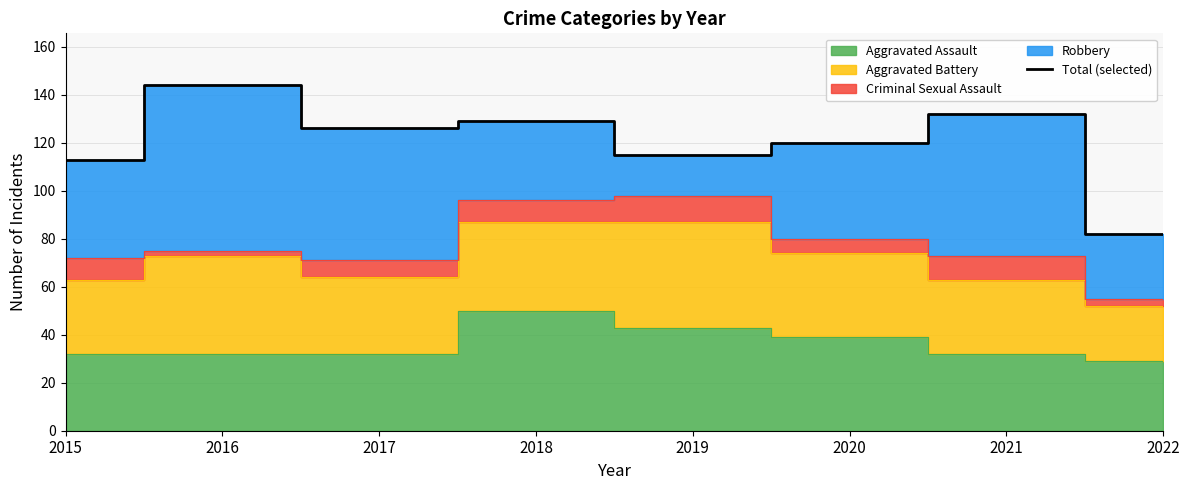

Count the number of values greater than 126.

3